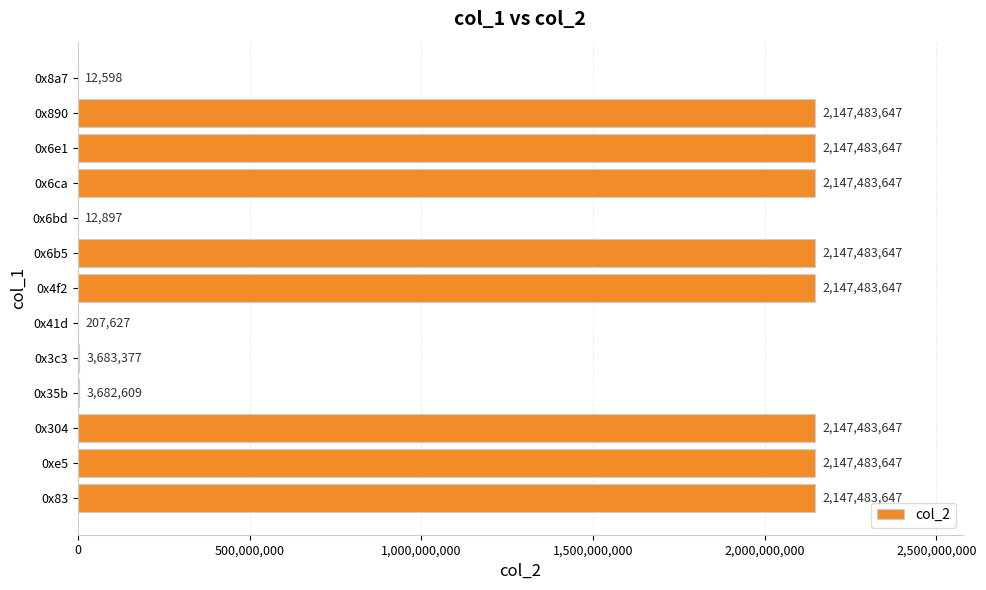

At which label is the value closest to 1073748122?

0x3c3